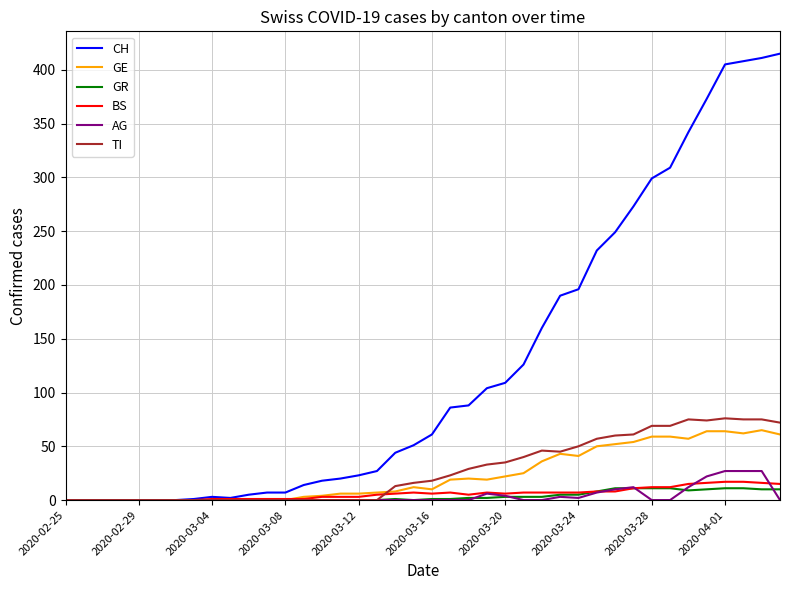

Which series has the largest range (max minus min)?

CH